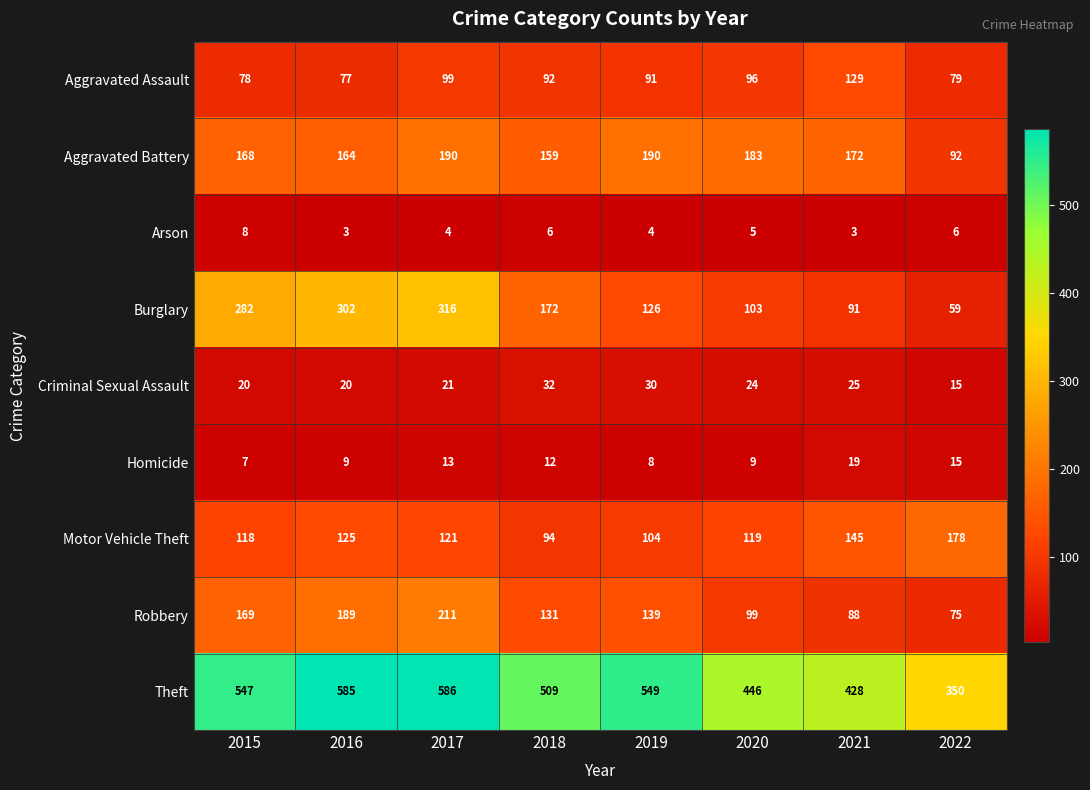

What is the total value across all series at 2020?

1084